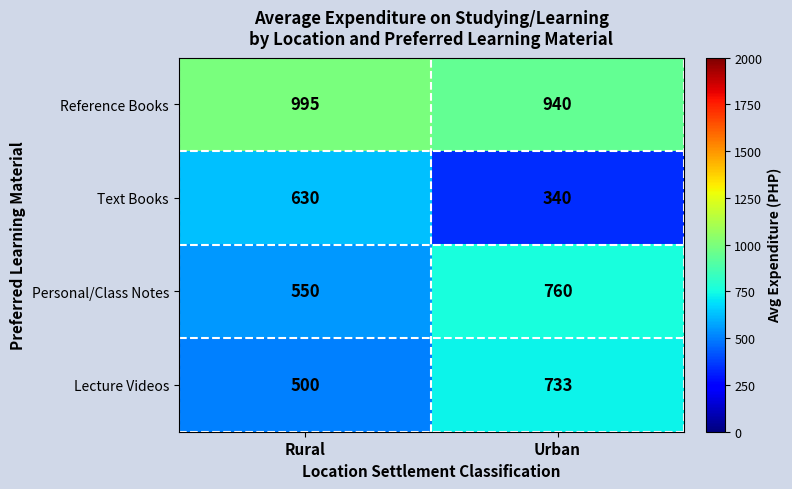

What is the highest value of the Text Books series?

630